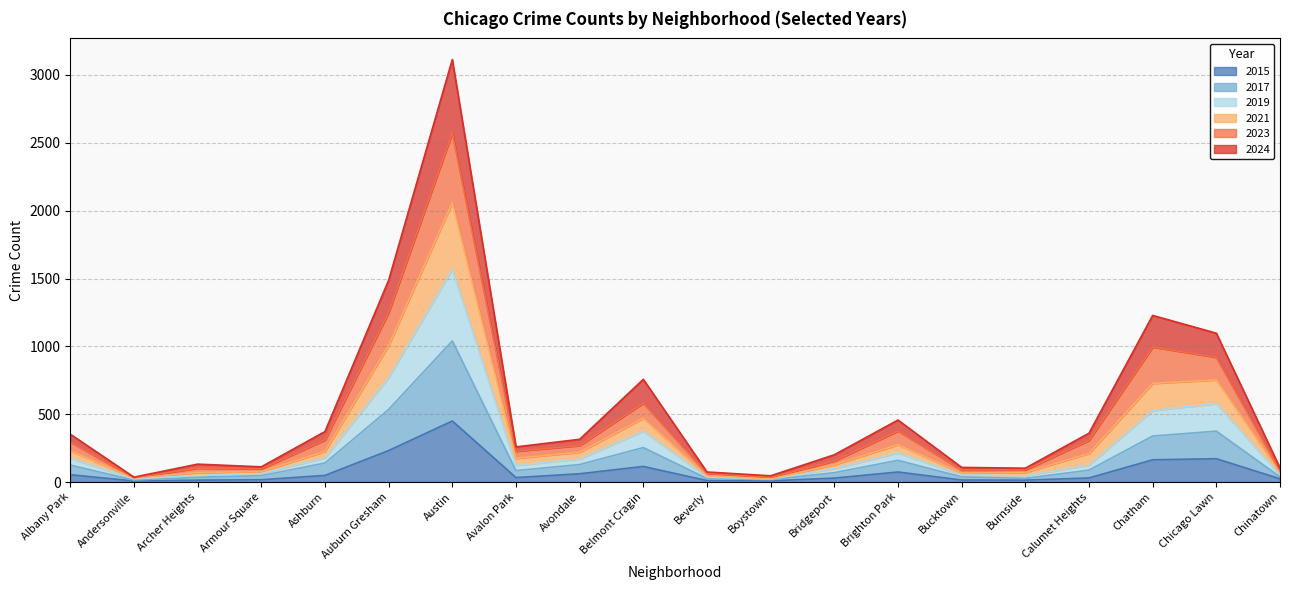

What is the label of the 7th point from the left?

Austin